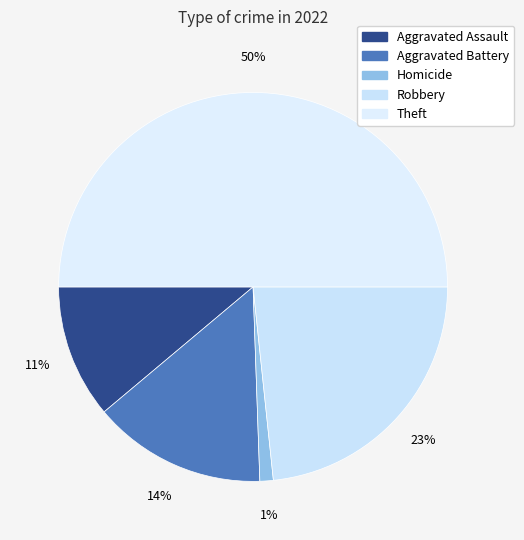

How many segments does this pie chart have?

5